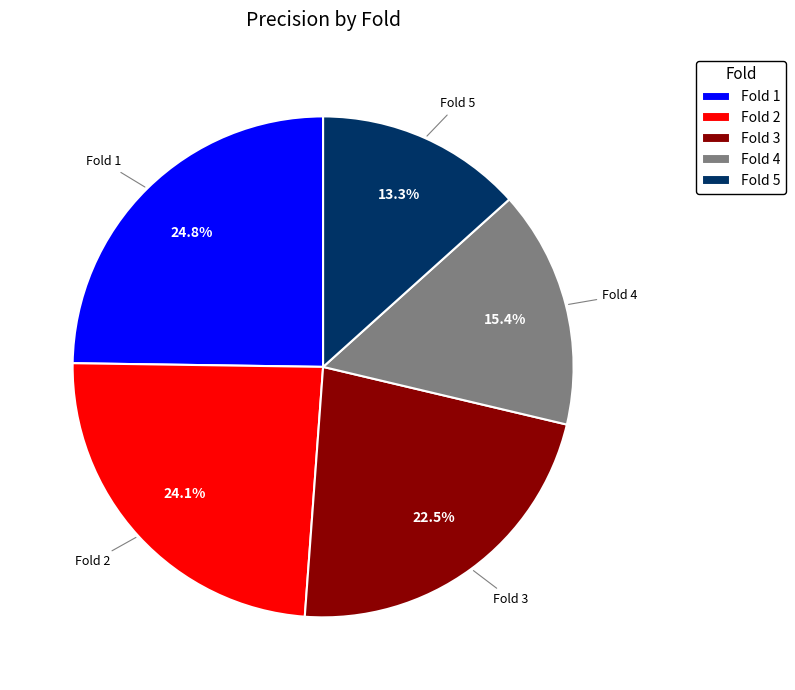

What percentage is the Fold 1 slice, to the nearest percent?

25%